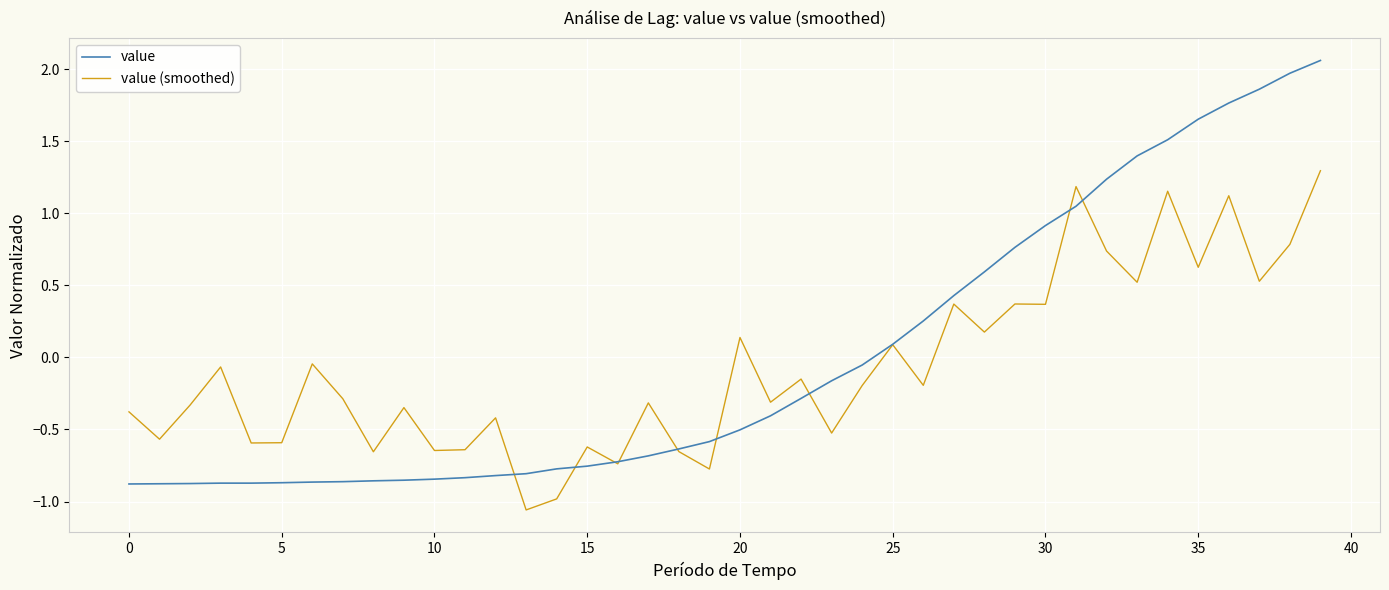

What is the highest value of the value (smoothed) series?

1.3